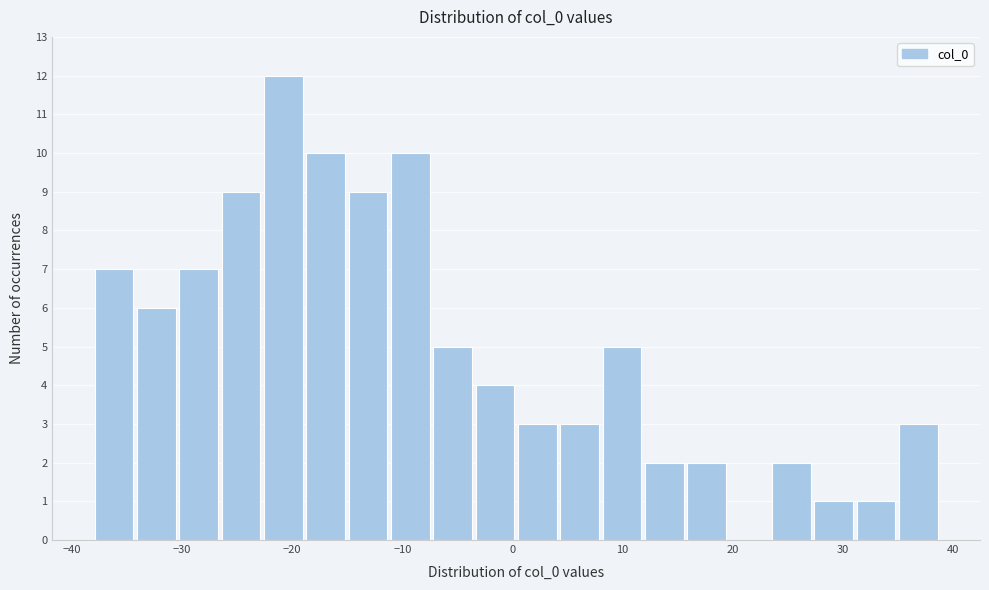

Around what value on the x-axis is the tallest bar? Give the approximate position of its centre, as read against the axis.

-21